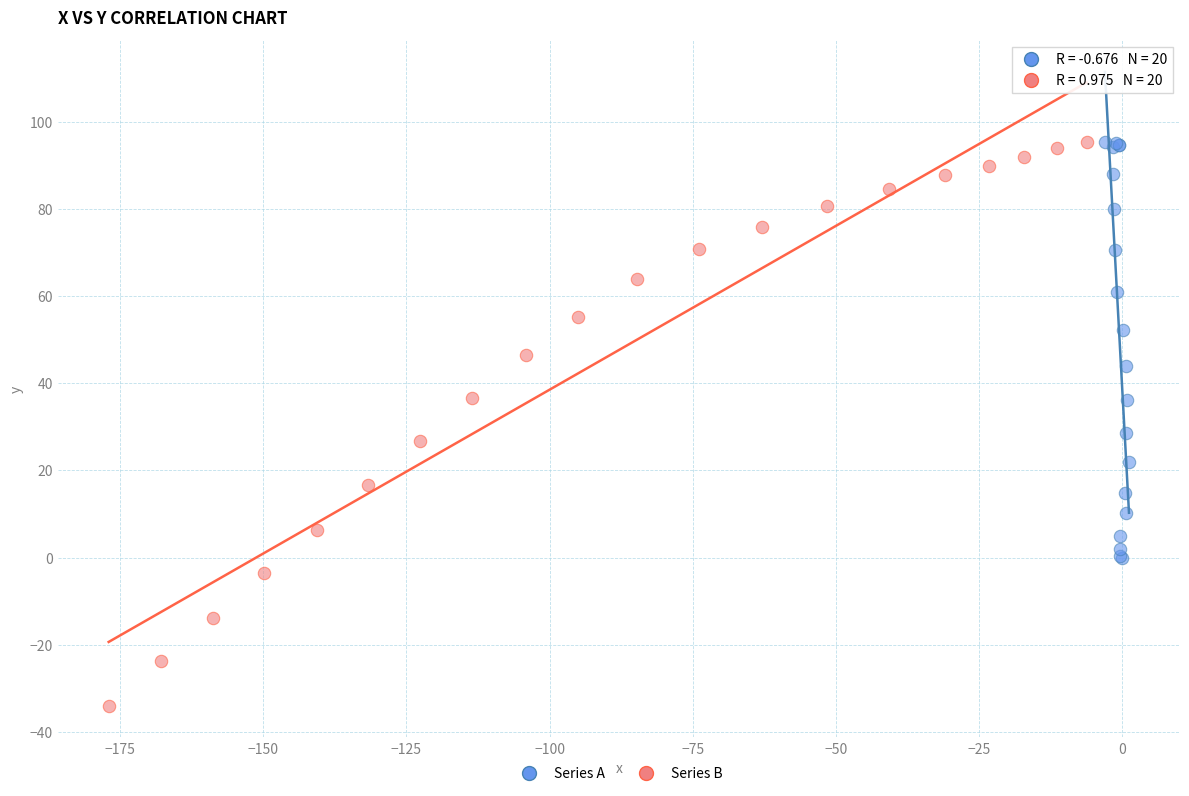

Which series has the widest spread of Y values?

Series B